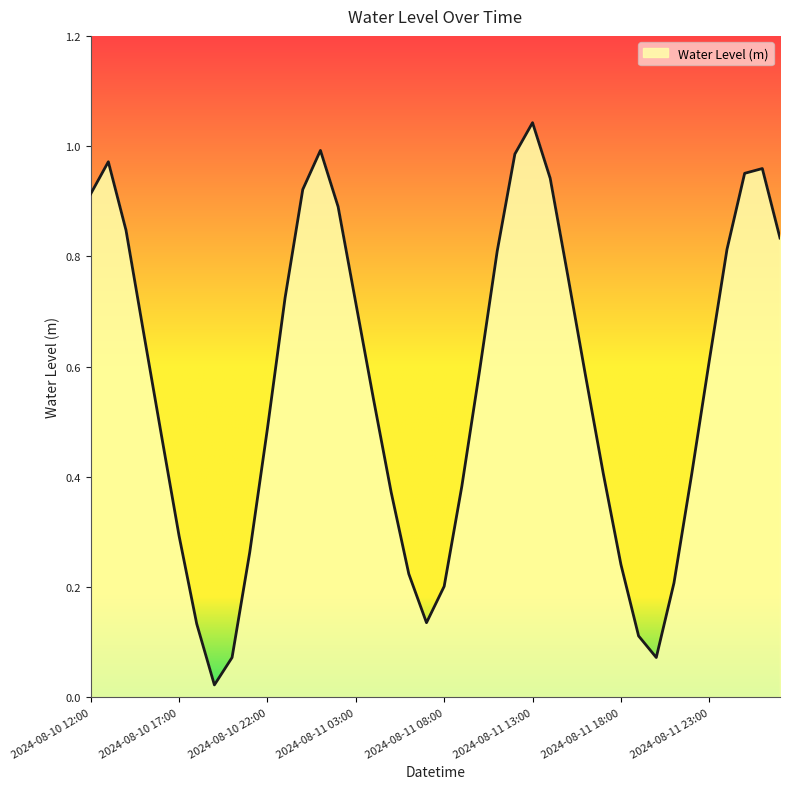

Is this an area chart (filled region under the line)?

Yes